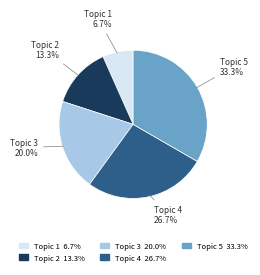

How many slices are in this pie chart?

5